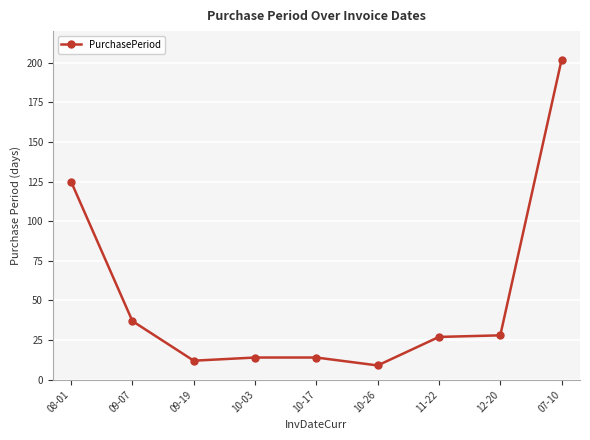

True or false: the data shows 5 at 09-19.

False